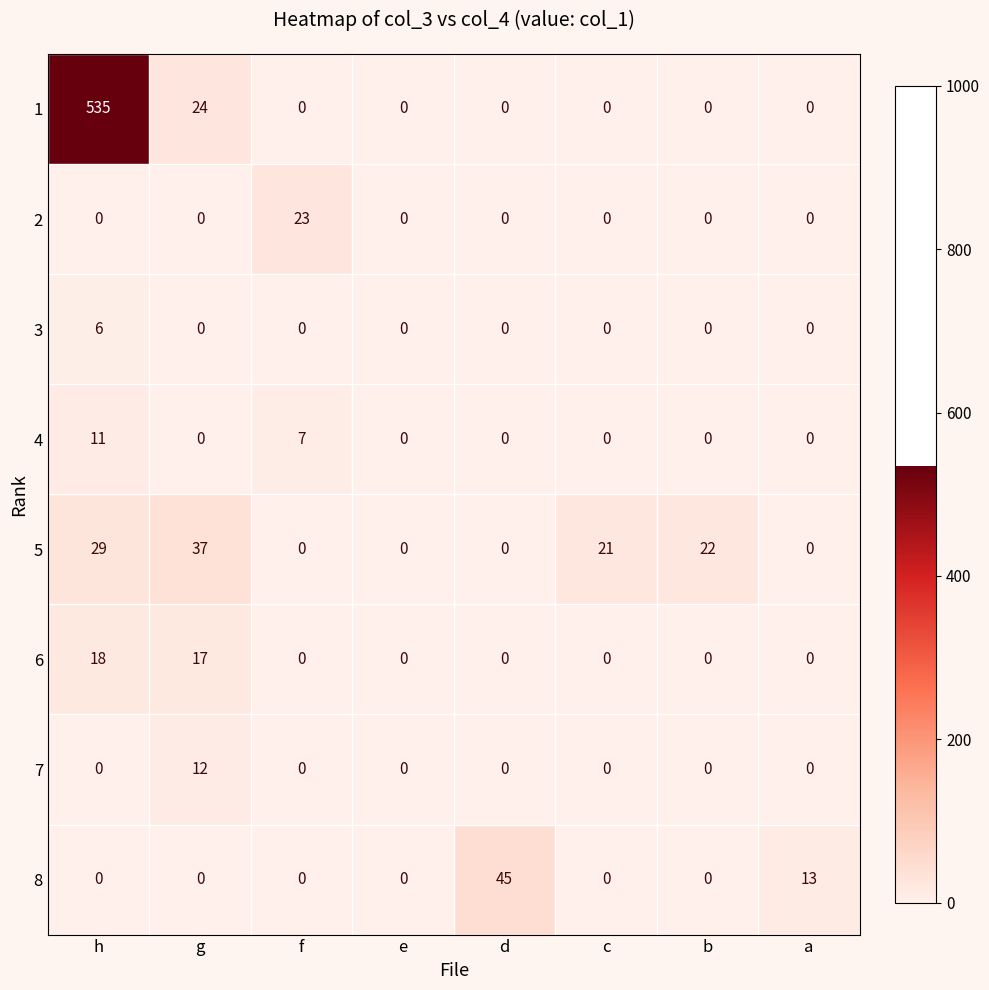

Which series changed the most between g and d?

8